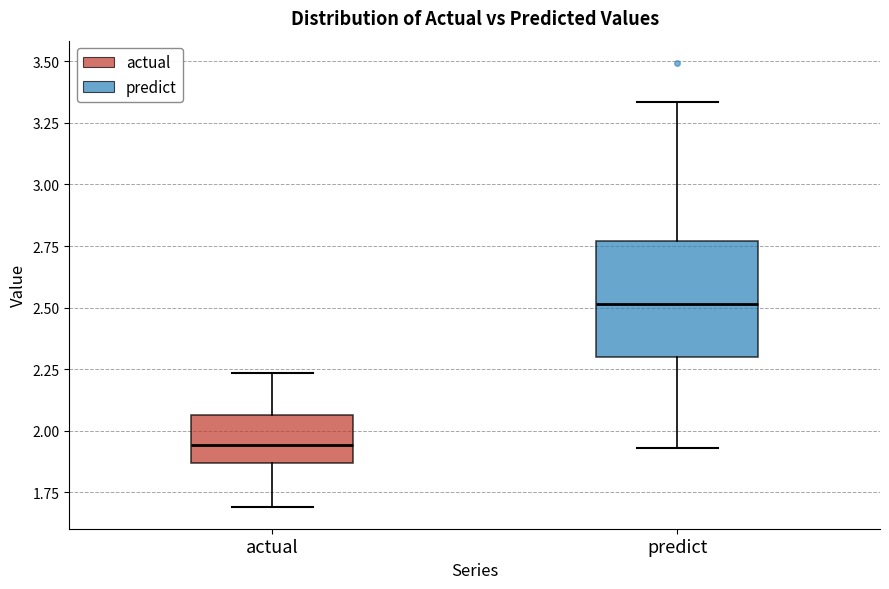

Reading left to right, read every box against the y-axis: the position of its median line, the range the box covers, and the ends of its whiskers. The values are not printed on the chart, so give them approximately, as read against the axis.

actual: median 1.95, box 1.85 to 2.05, whiskers 1.70 to 2.25
predict: median 2.50, box 2.30 to 2.75, whiskers 1.95 to 3.35